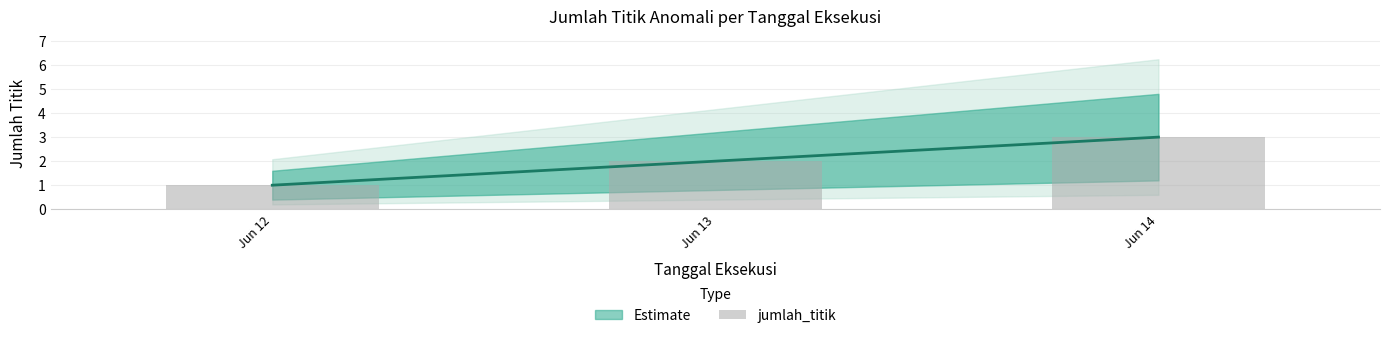

Are the bars horizontal?

No